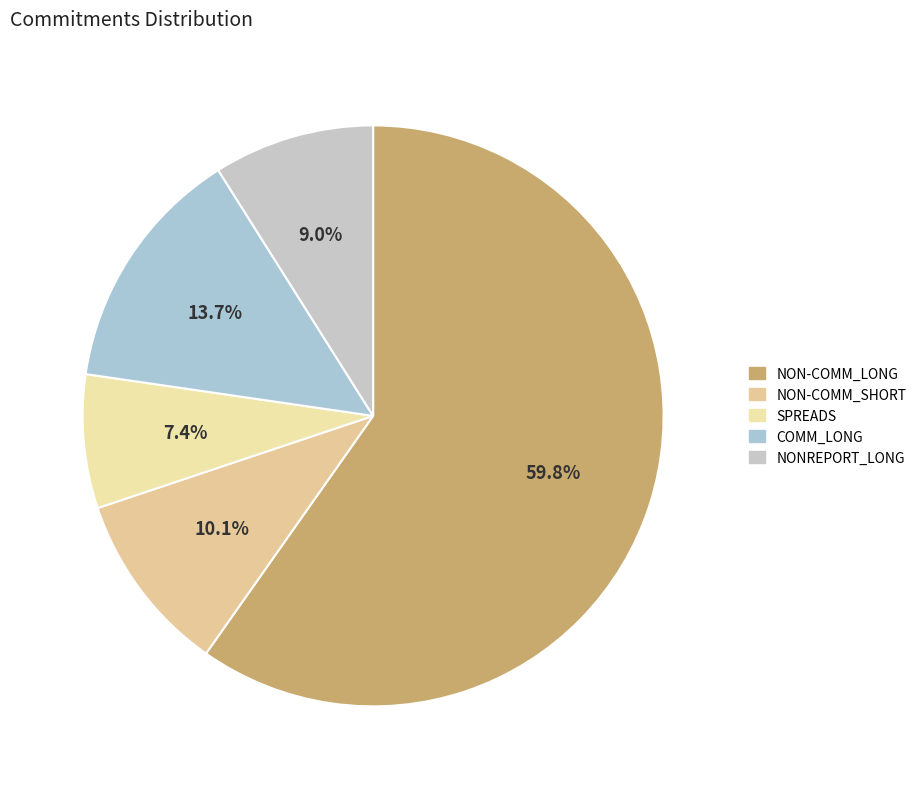

What portion of the pie excludes NONREPORT_LONG?

91.0%